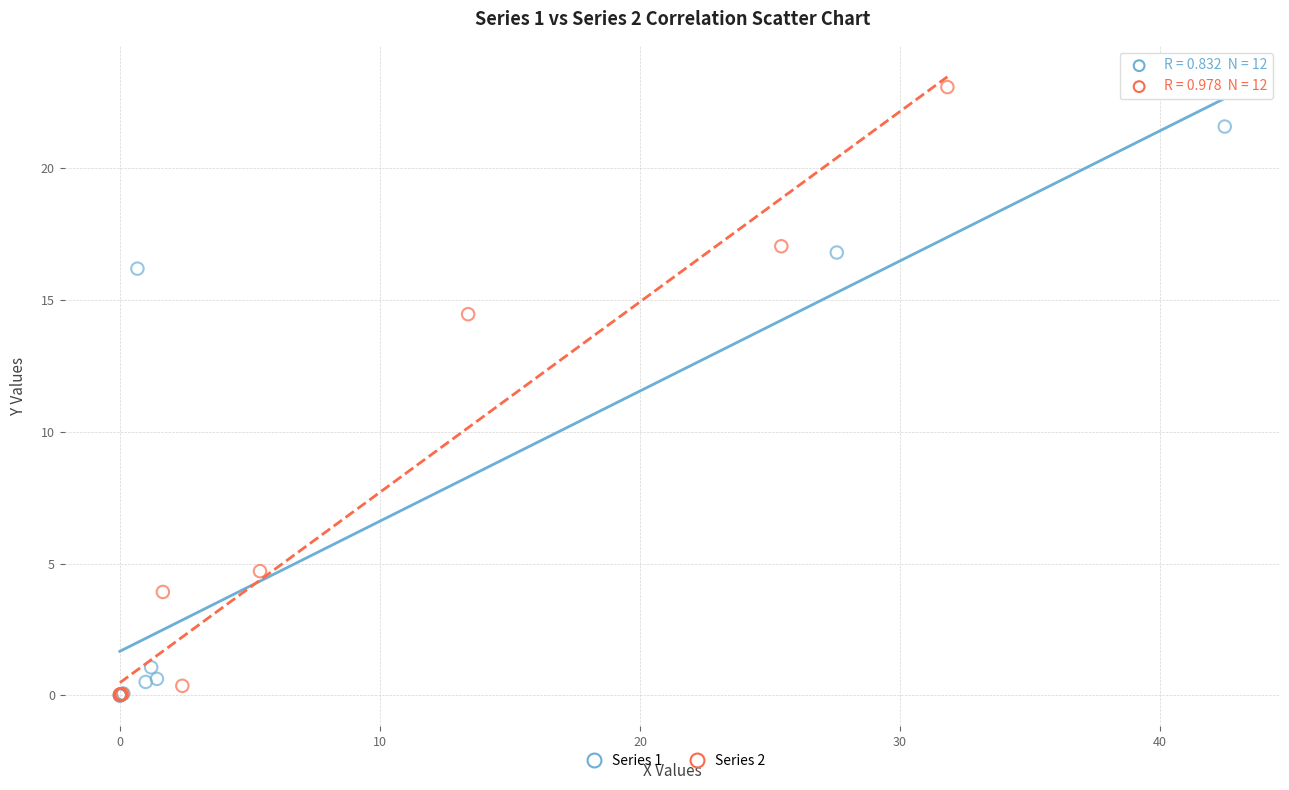

Which series has the largest Y range (max minus min)?

Series 2